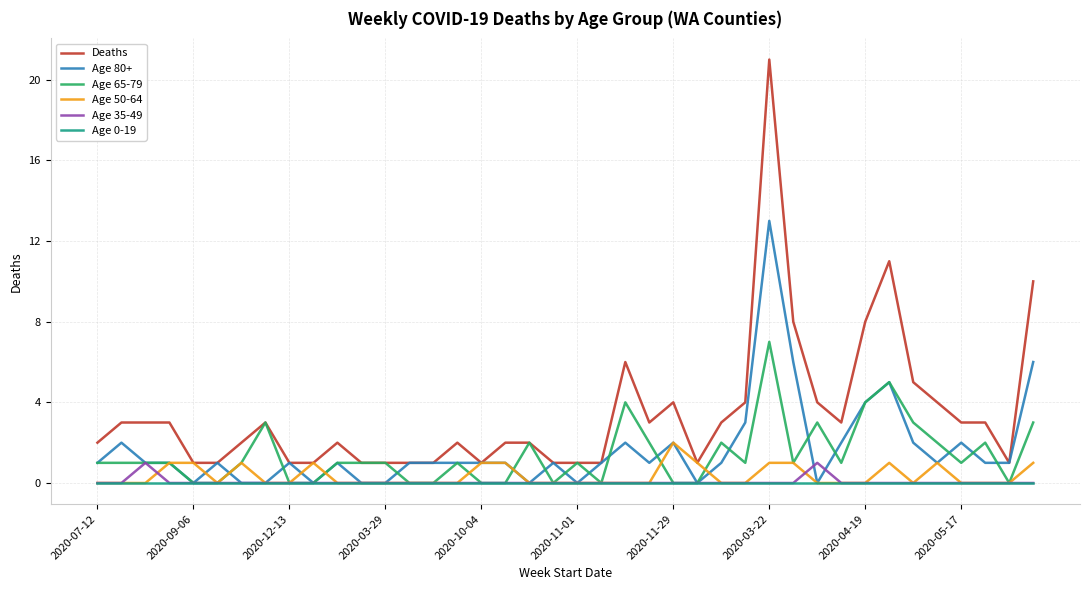

Which series has the widest spread of values?

Deaths